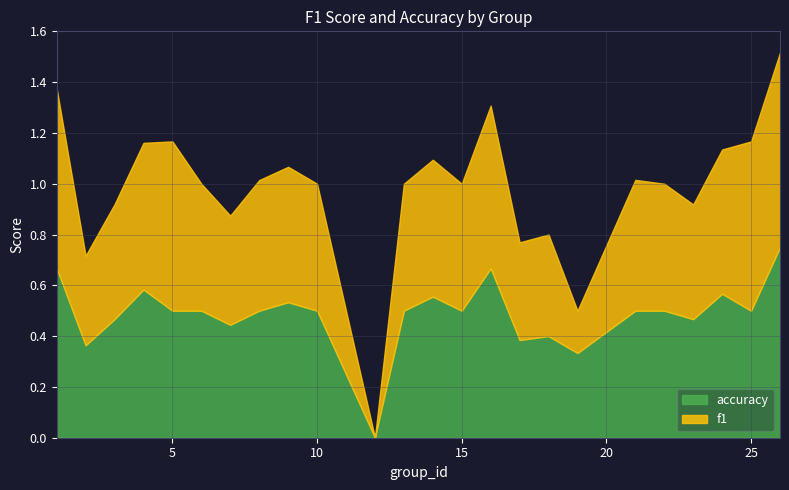

What value does the f1 series have at 4?

0.6